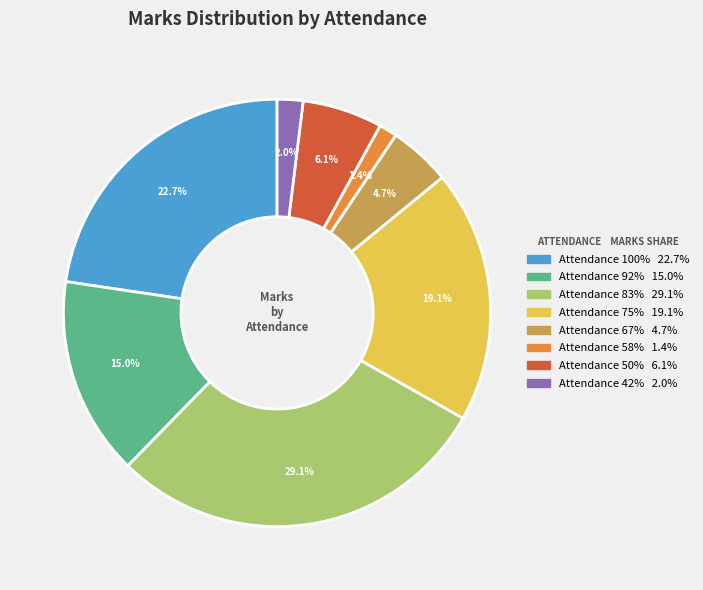

Is there any slice that represents more than half of the pie?

No